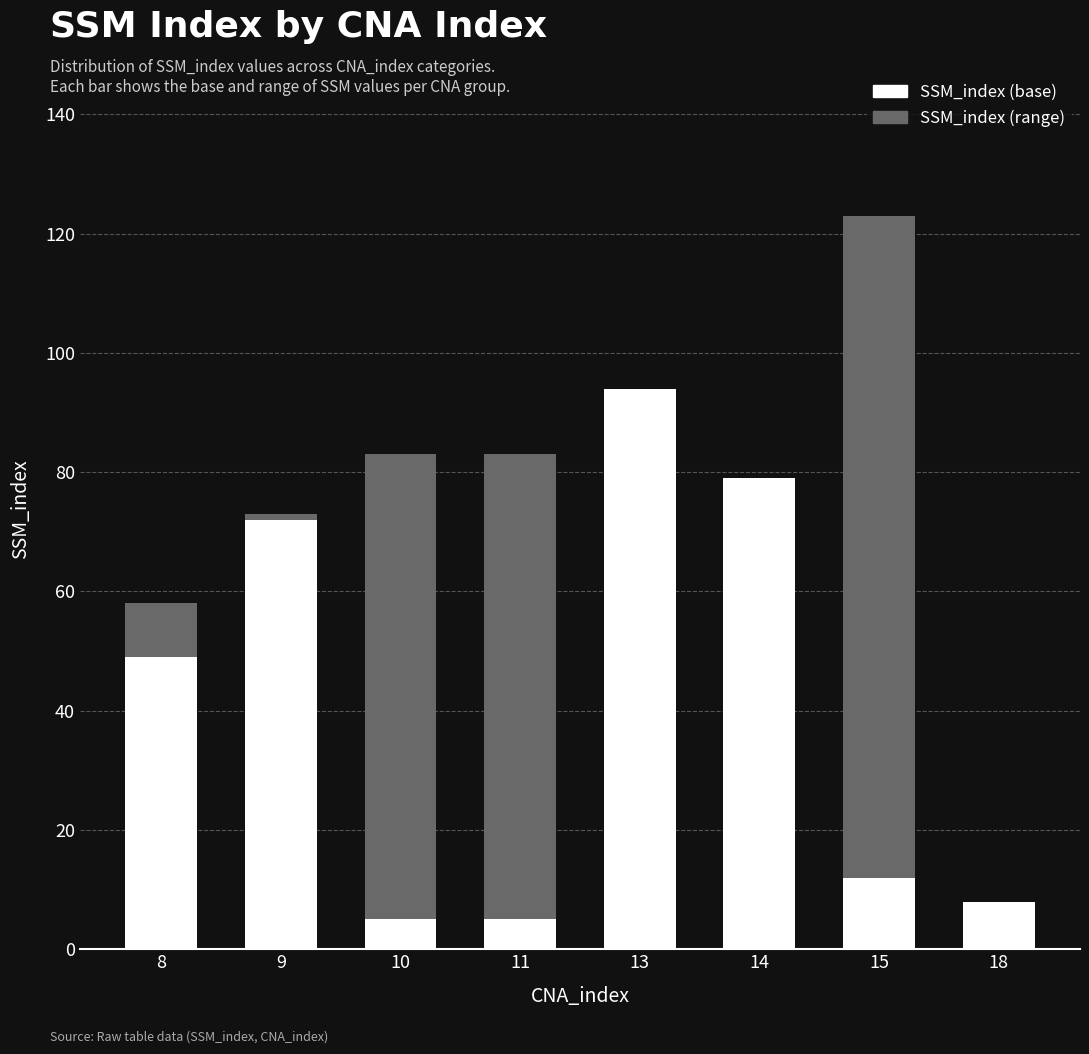

Which category has the highest value in the SSM_index (base) series?

13